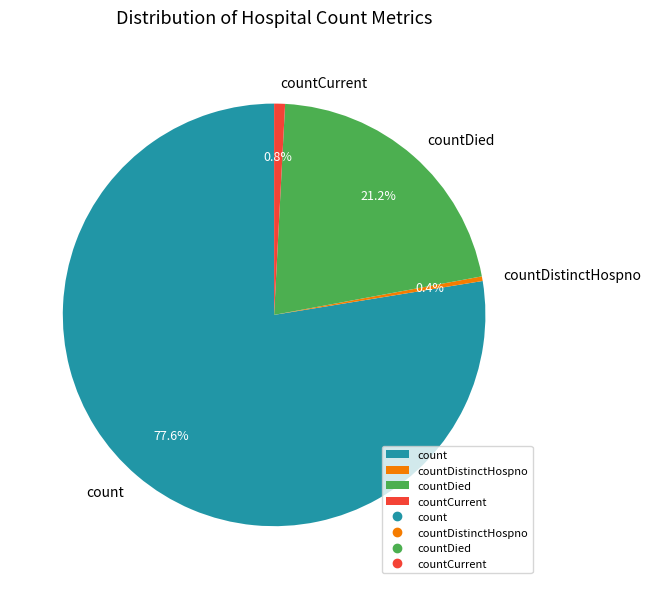

Which has a higher value, countDistinctHospno or countDied?

countDied